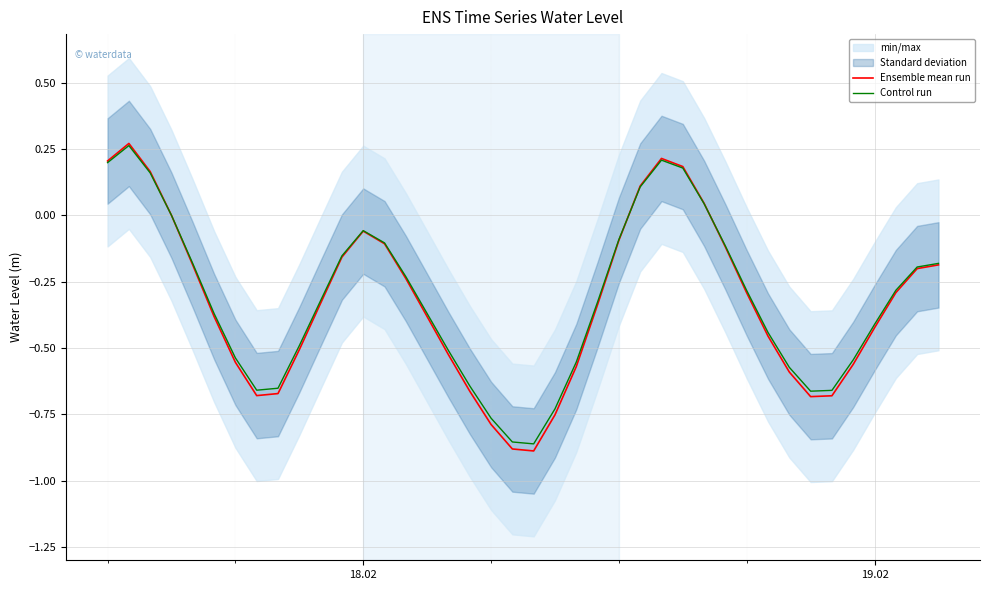

The Control run series shows -0.4 at 19.02. True or false?

True